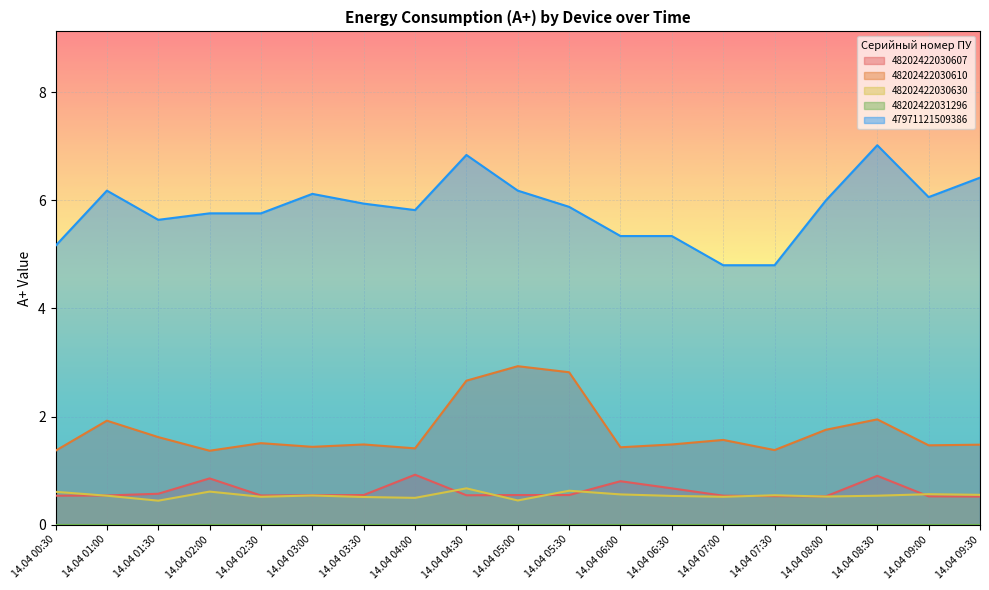

True or false: 48202422030610 has a value of 0.4 at 14.04 08:30.

False